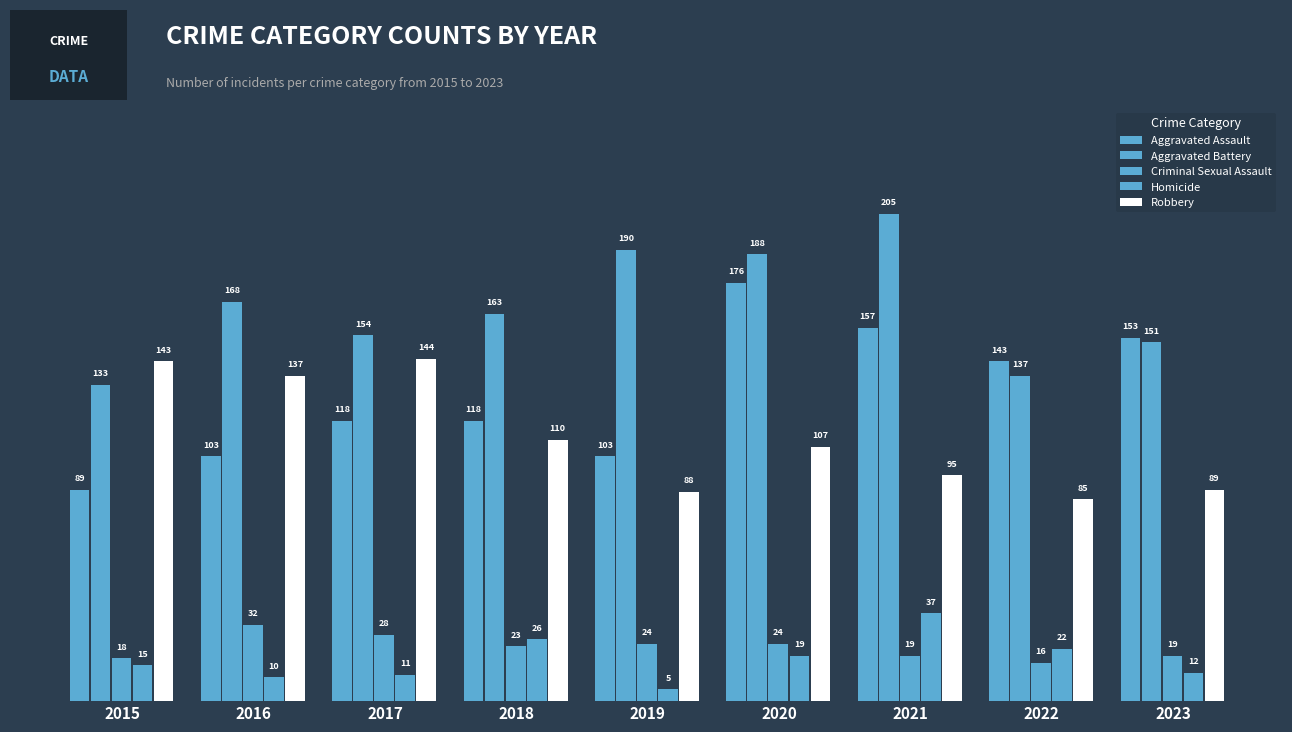

At which label does Aggravated Assault first exceed 118?

2020